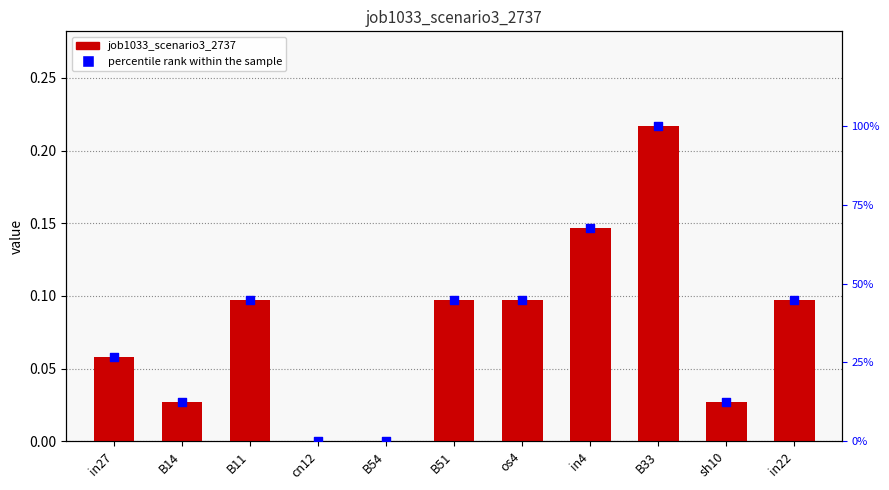

Which series reaches the minimum Y coordinate?

job1033_scenario3_2737